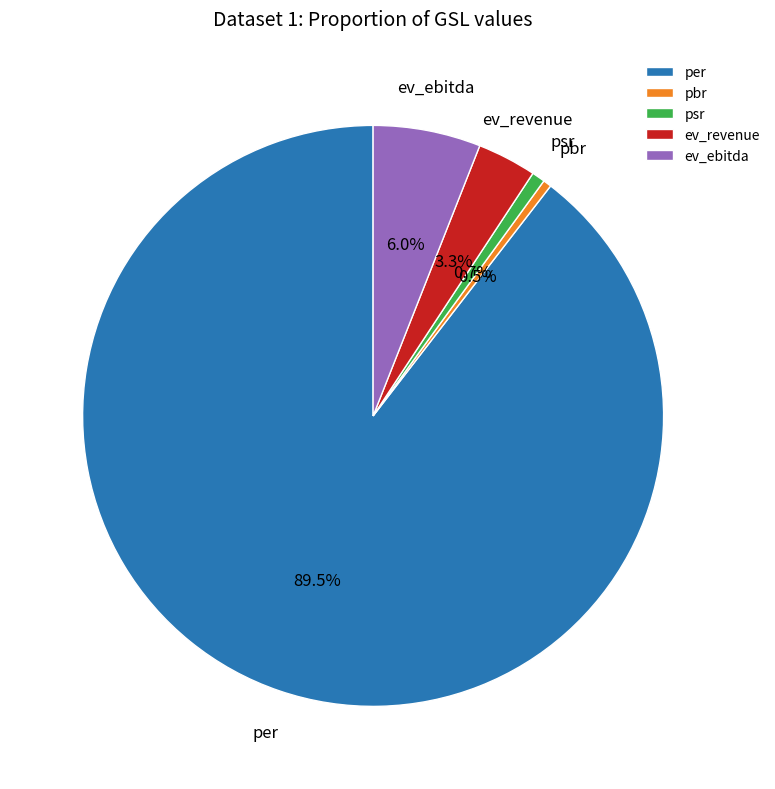

True or false: psr accounts for 1% of the total.

True